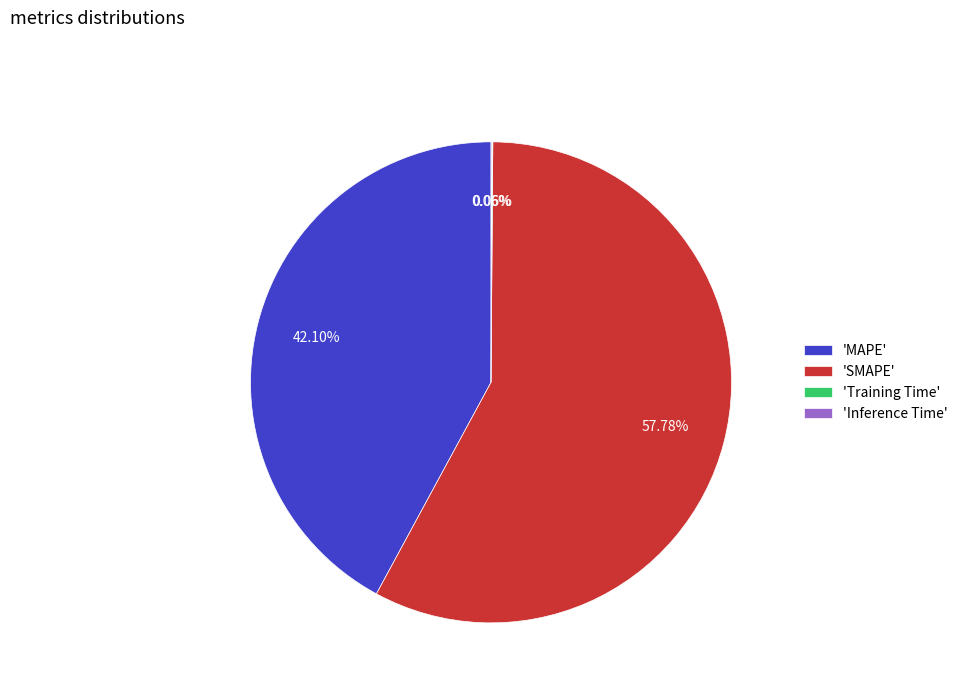

Approximately how many times larger is the value at 'MAPE' compared to 'SMAPE'?

0.7